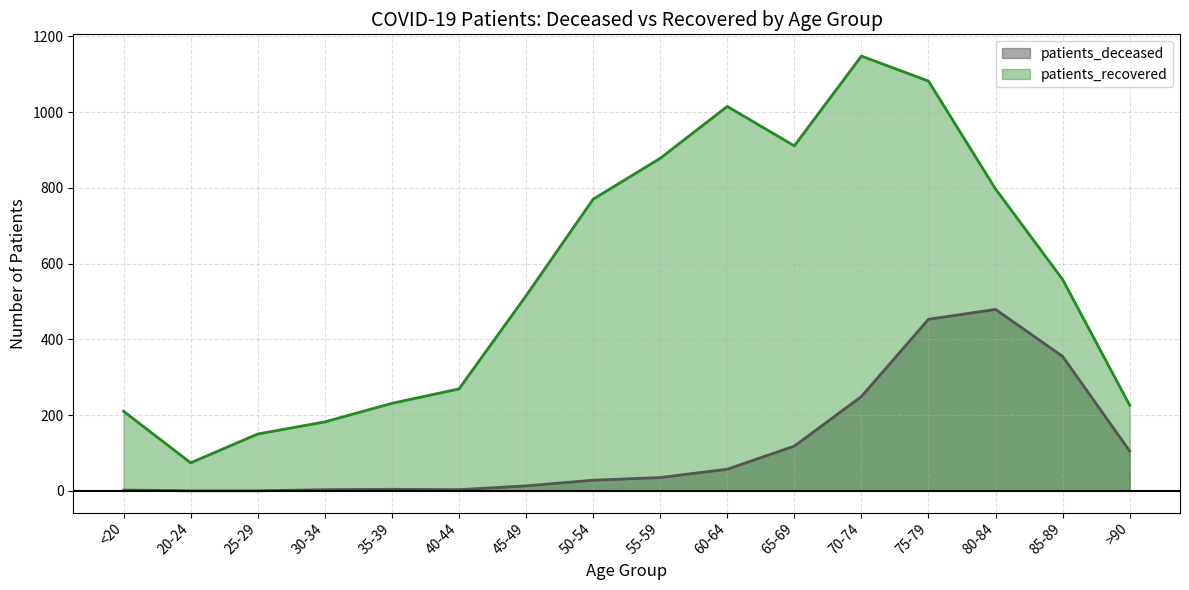

List the labels in order of patients_deceased value, smallest first.

20-24, 25-29, <20, 30-34, 40-44, 35-39, 45-49, 50-54, 55-59, 60-64, >90, 65-69, 70-74, 85-89, 75-79, 80-84